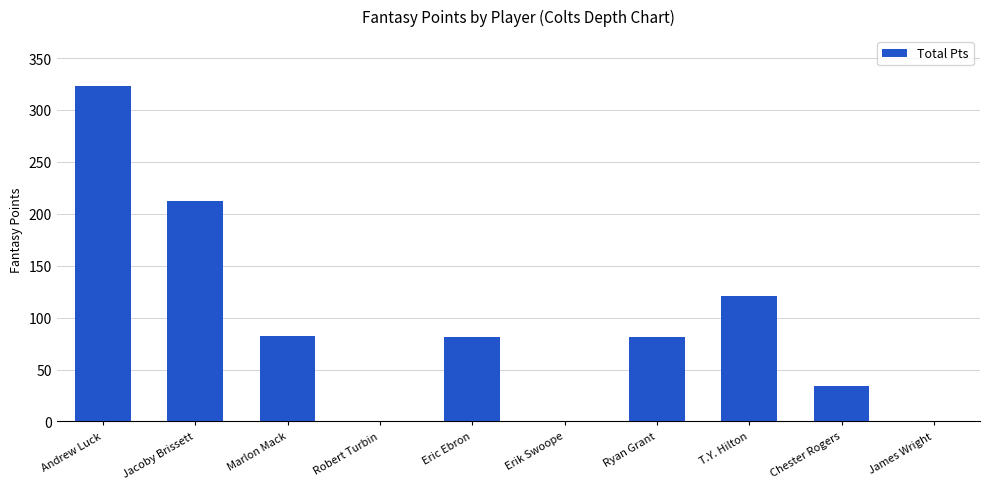

What is the approximate value at Marlon Mack?

82.3